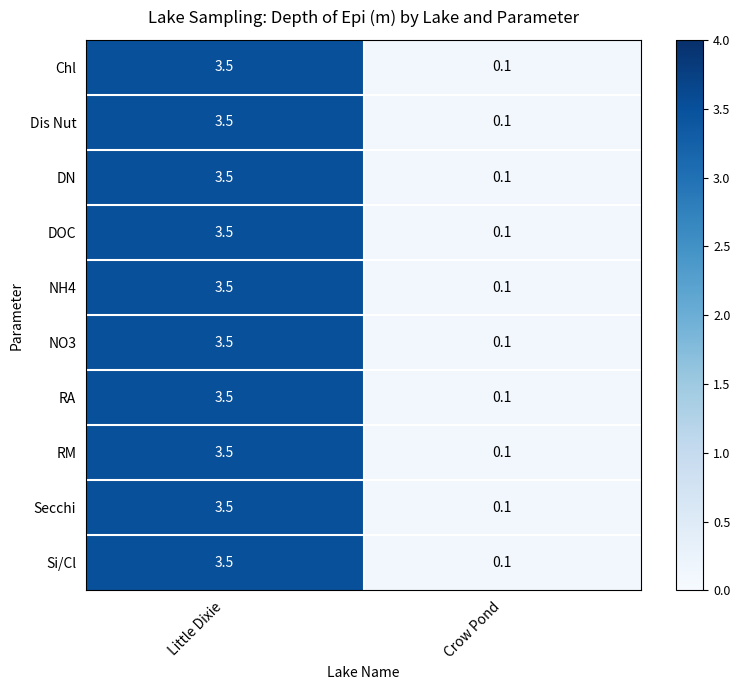

At how many categories does at least one series exceed 2?

1